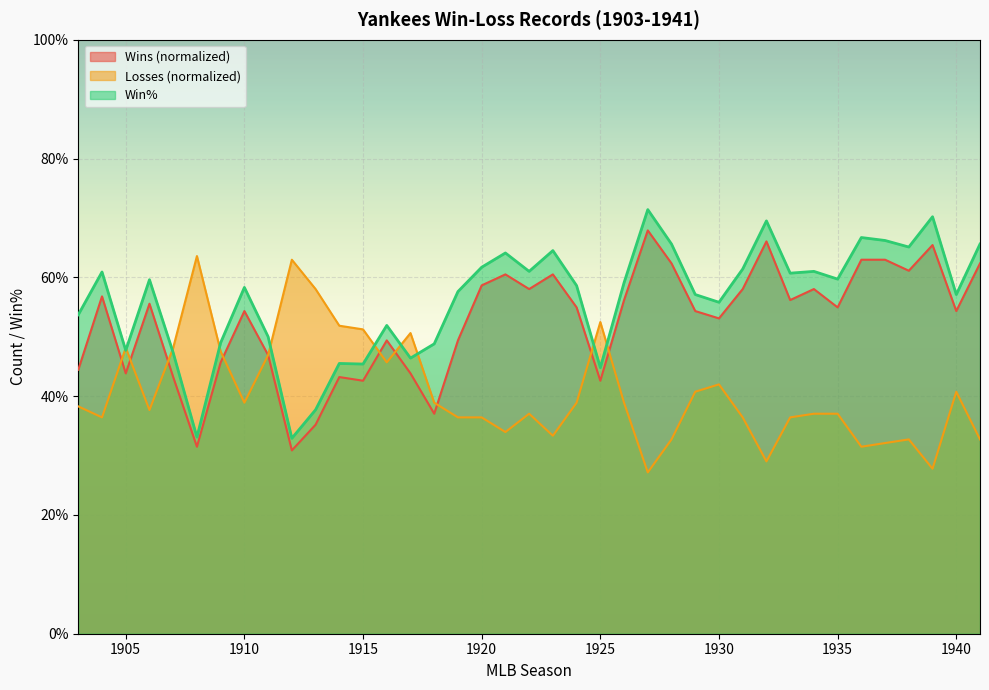

Which series ends up on top after the final intersection of Win% and Losses?

Win%